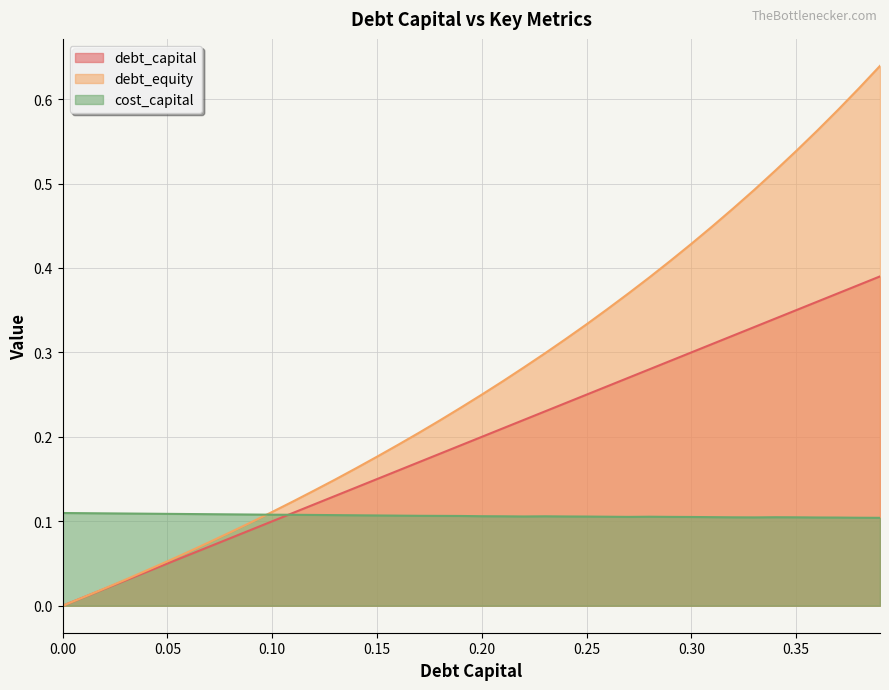

Is the value of debt_capital at 0.25 greater than the value of debt_equity at 0.01?

Yes